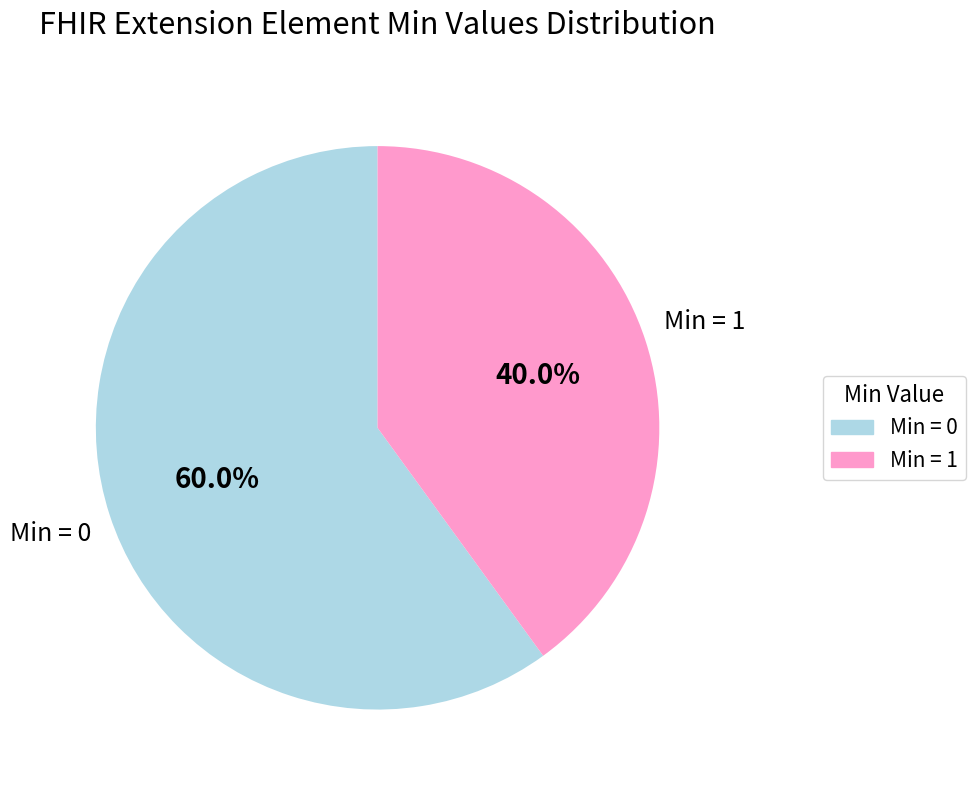

Is there a majority slice in this chart?

Yes